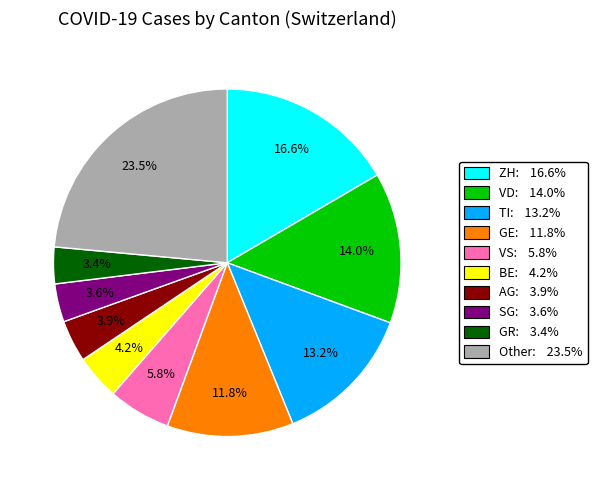

Is there any slice that represents more than half of the pie?

No